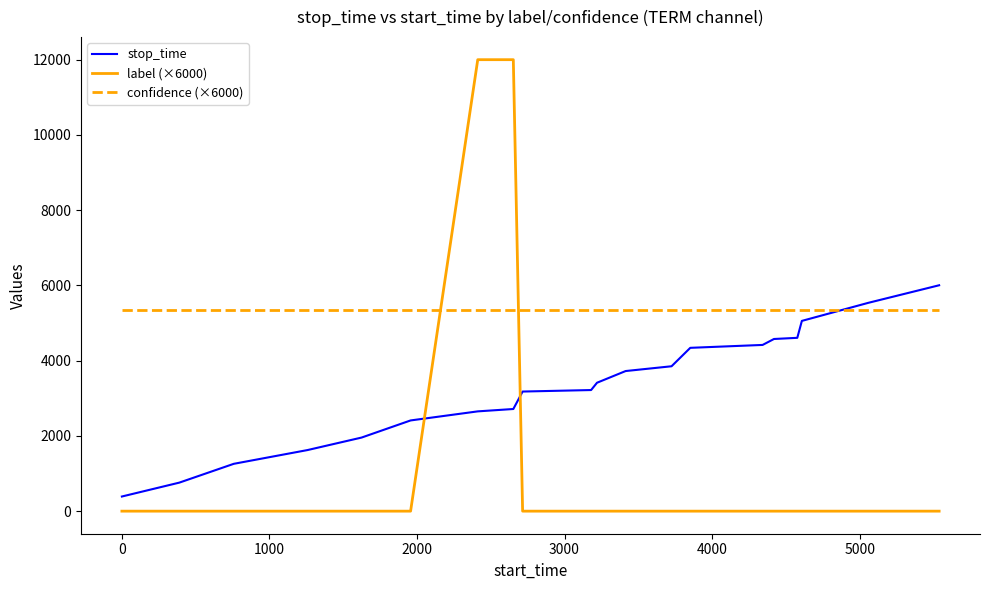

Which series has the largest range (max minus min)?

label (×6000)